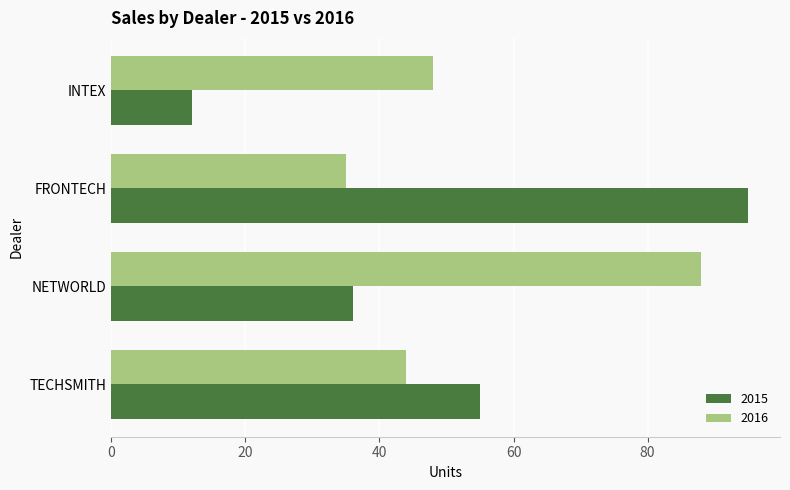

The 2015 series shows 36 at NETWORLD. True or false?

True